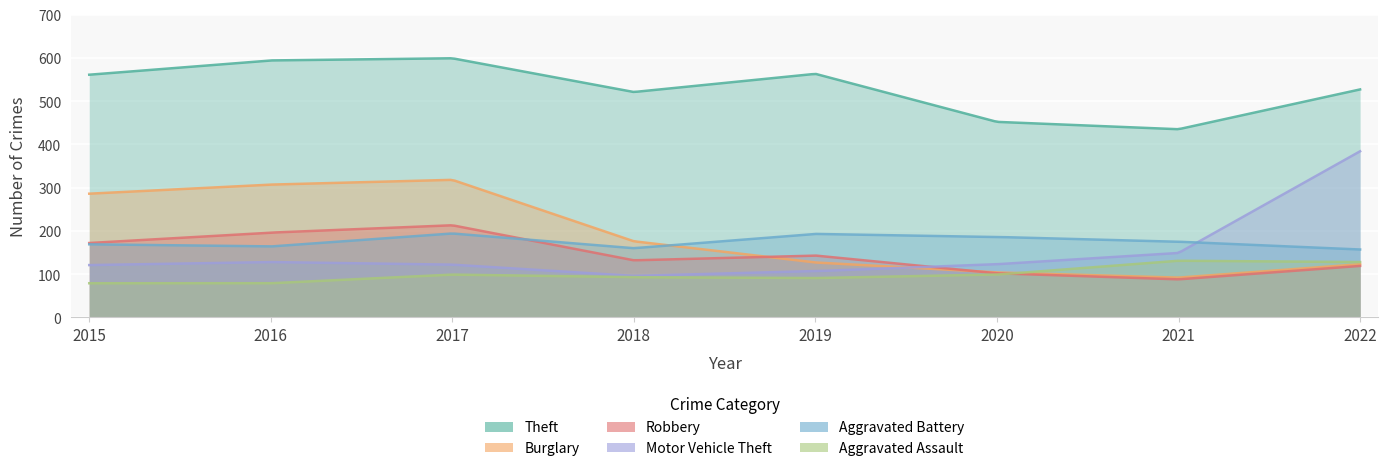

True or false: Theft has more than 0 interior local peaks.

True